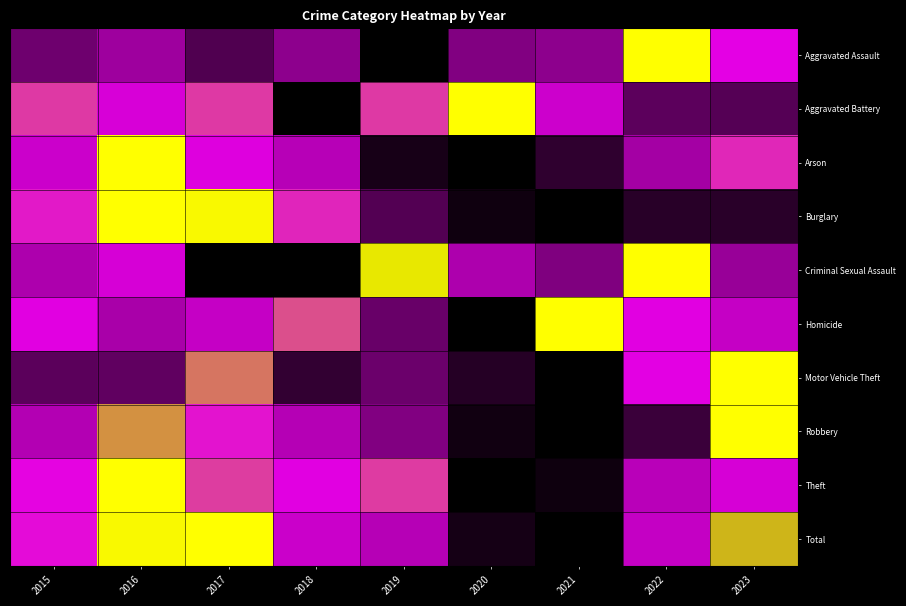

Reading left to right, extract all data points from this chart.

Aggravated Assault: 2015=0.3	2016=0.4	2017=0.2	2018=0.4	2019=0.0	2020=0.3	2021=0.4	2022=1.0	2023=0.6
Aggravated Battery: 2015=0.7	2016=0.6	2017=0.7	2018=0.0	2019=0.7	2020=1.0	2021=0.6	2022=0.2	2023=0.2
Arson: 2015=0.6	2016=1.0	2017=0.6	2018=0.5	2019=0.1	2020=0.0	2021=0.1	2022=0.4	2023=0.7
Burglary: 2015=0.7	2016=1.0	2017=1.0	2018=0.7	2019=0.2	2020=0.0	2021=0.0	2022=0.1	2023=0.1
Criminal Sexual Assault: 2015=0.5	2016=0.6	2017=0.0	2018=0.0	2019=0.9	2020=0.5	2021=0.3	2022=1.0	2023=0.4
Homicide: 2015=0.6	2016=0.5	2017=0.5	2018=0.7	2019=0.3	2020=0.0	2021=1.0	2022=0.6	2023=0.5
Motor Vehicle Theft: 2015=0.2	2016=0.3	2017=0.8	2018=0.1	2019=0.3	2020=0.1	2021=0.0	2022=0.6	2023=1.0
Robbery: 2015=0.5	2016=0.8	2017=0.7	2018=0.5	2019=0.3	2020=0.0	2021=0.0	2022=0.2	2023=1.0
Theft: 2015=0.7	2016=1.0	2017=0.7	2018=0.6	2019=0.7	2020=0.0	2021=0.0	2022=0.5	2023=0.6
Total: 2015=0.7	2016=1.0	2017=1.0	2018=0.6	2019=0.5	2020=0.1	2021=0.0	2022=0.5	2023=0.8